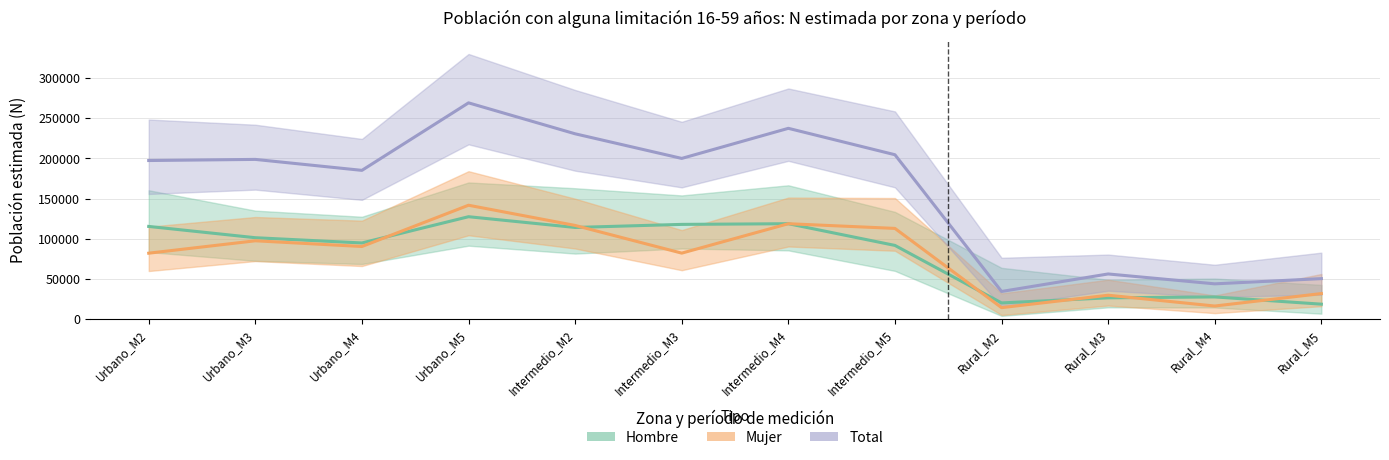

What is the maximum value shown in the chart?

269184